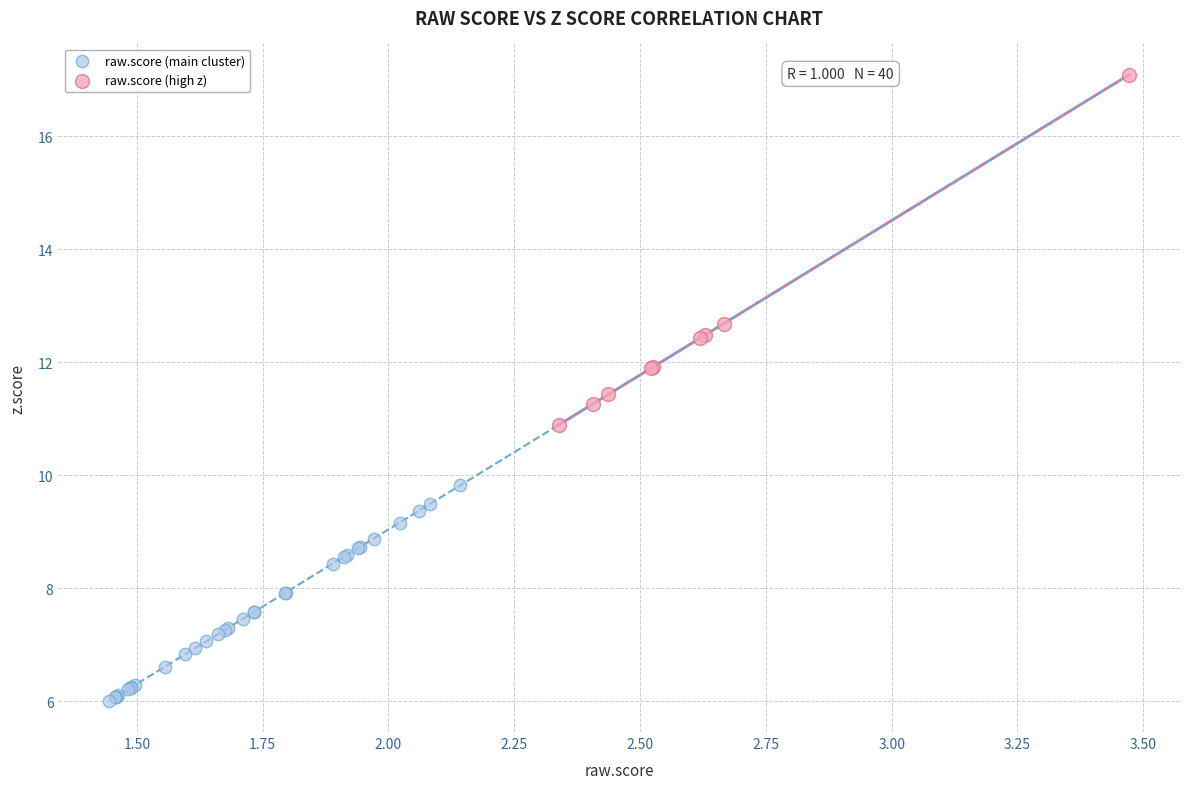

Which series reaches the maximum Y coordinate?

raw.score (high z)